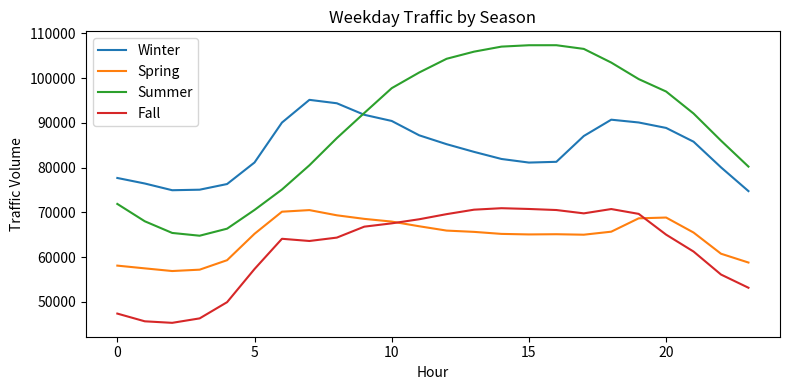

What is the average value of the Summer series?

89050.6